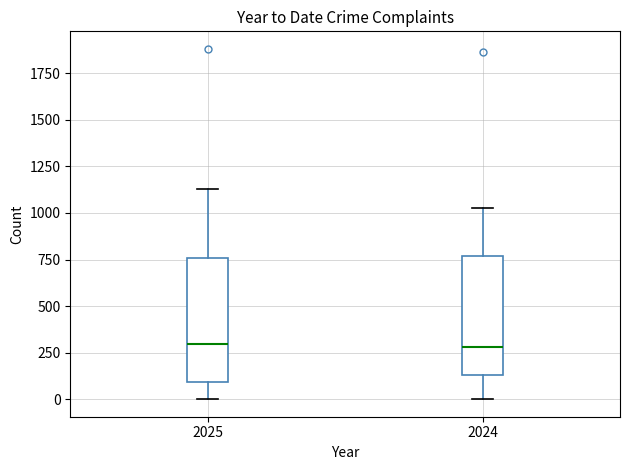

Reading left to right, transcribe this box plot: for each box, give where its median line is, the range the box spans, and where its two whiskers end, as read against the y-axis. The values are not printed on the chart, so give them approximately, as read against the axis.

2025: median 300, box 100 to 750, whiskers 0 to 1150
2024: median 300, box 150 to 750, whiskers 0 to 1050